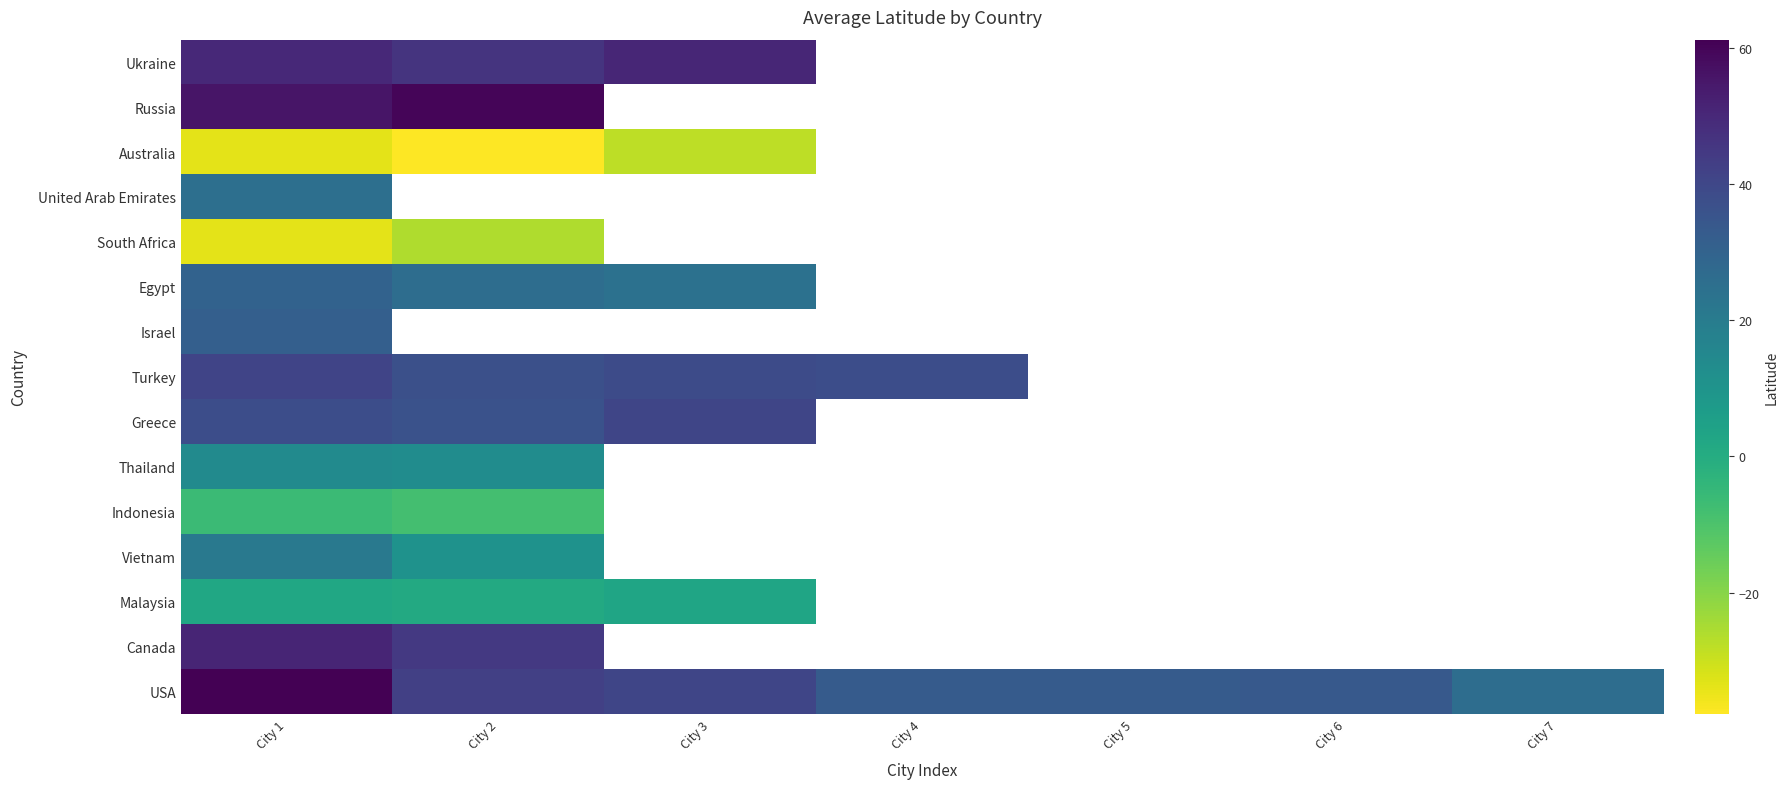

True or false: United Arab Emirates has a value of 11.8 at City 1.

False